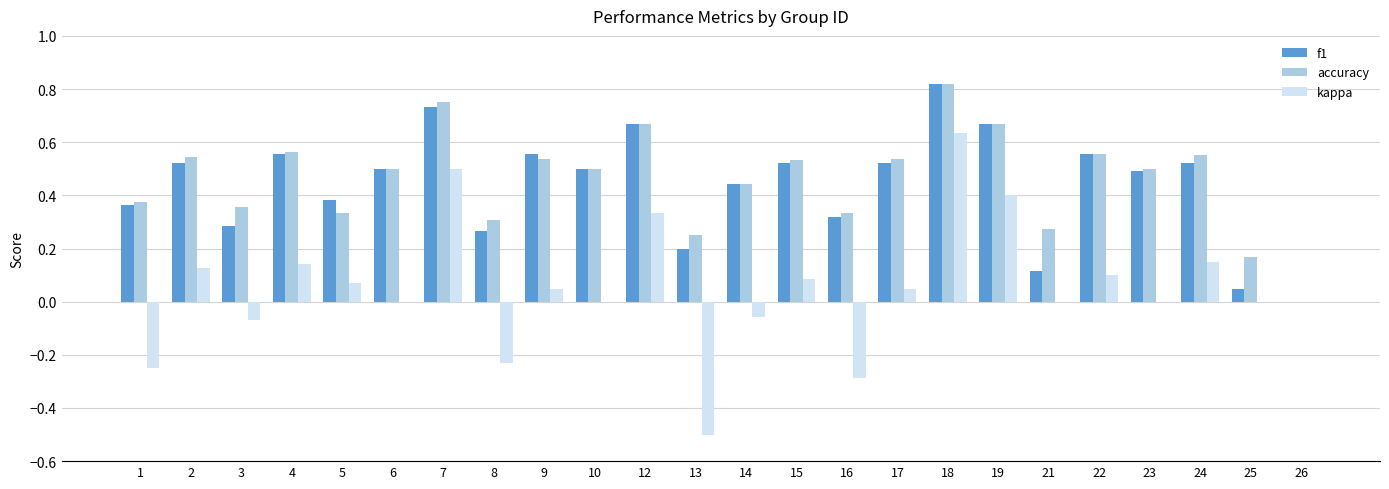

At which category is the sum across all series the highest?

18